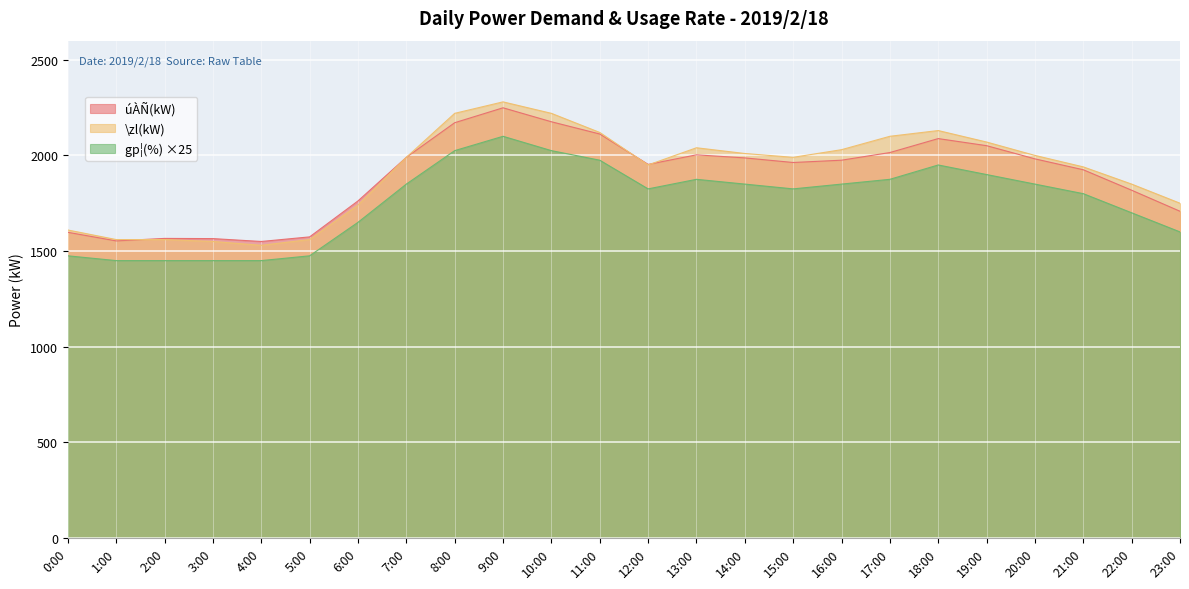

What is the value of the úÀÑ(kW) point at the 9th from the left?

2171